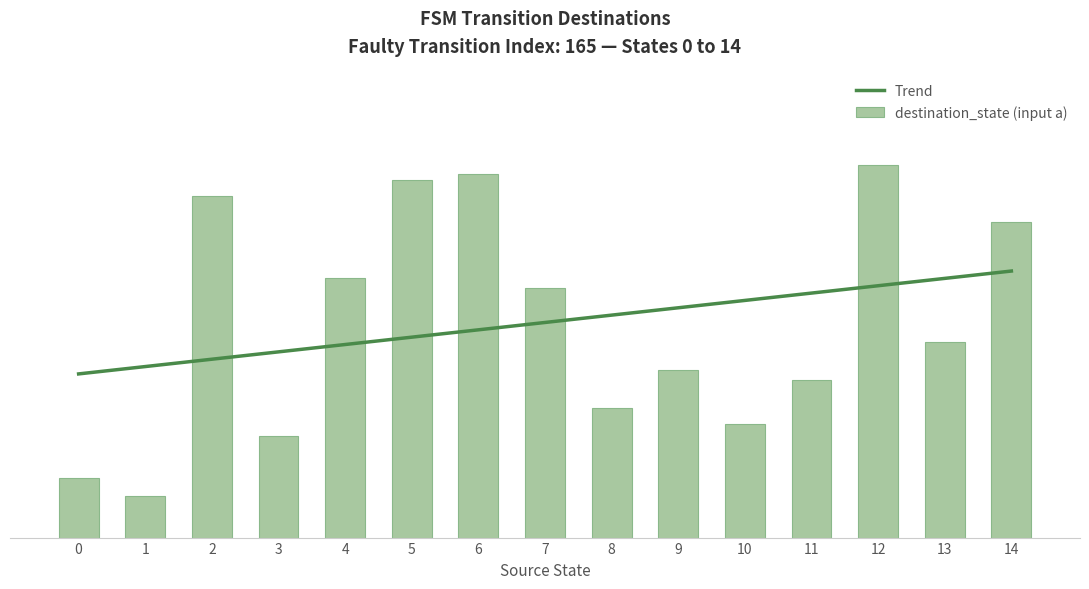

How many groups of bars are there?

15